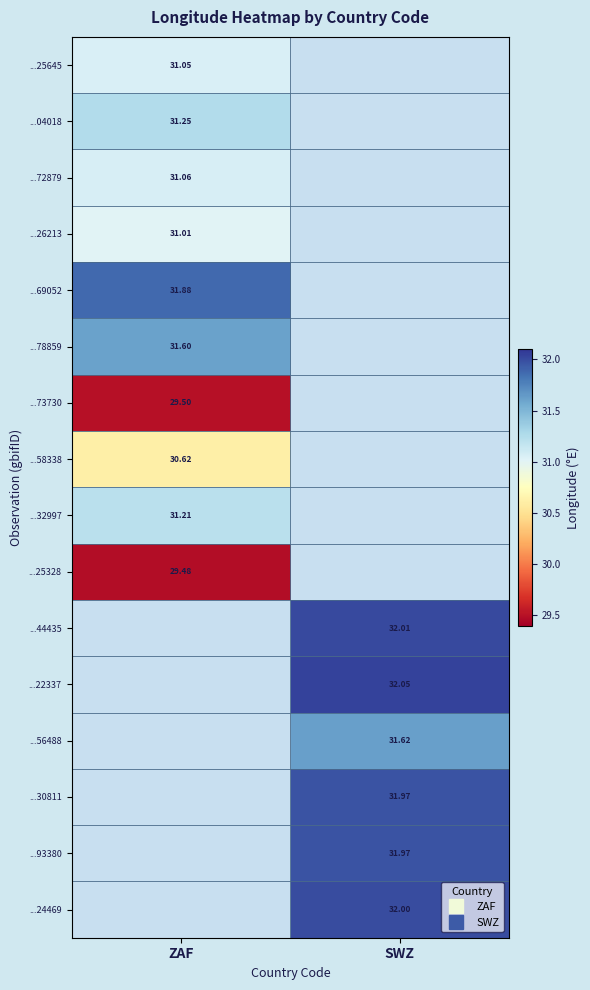

Where does the ...93380 series first go above 31?

SWZ